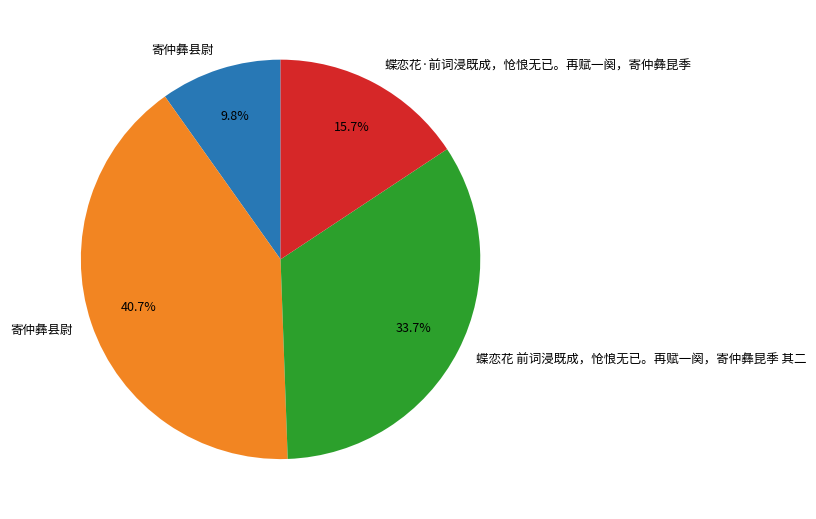

Is there a majority slice in this chart?

No